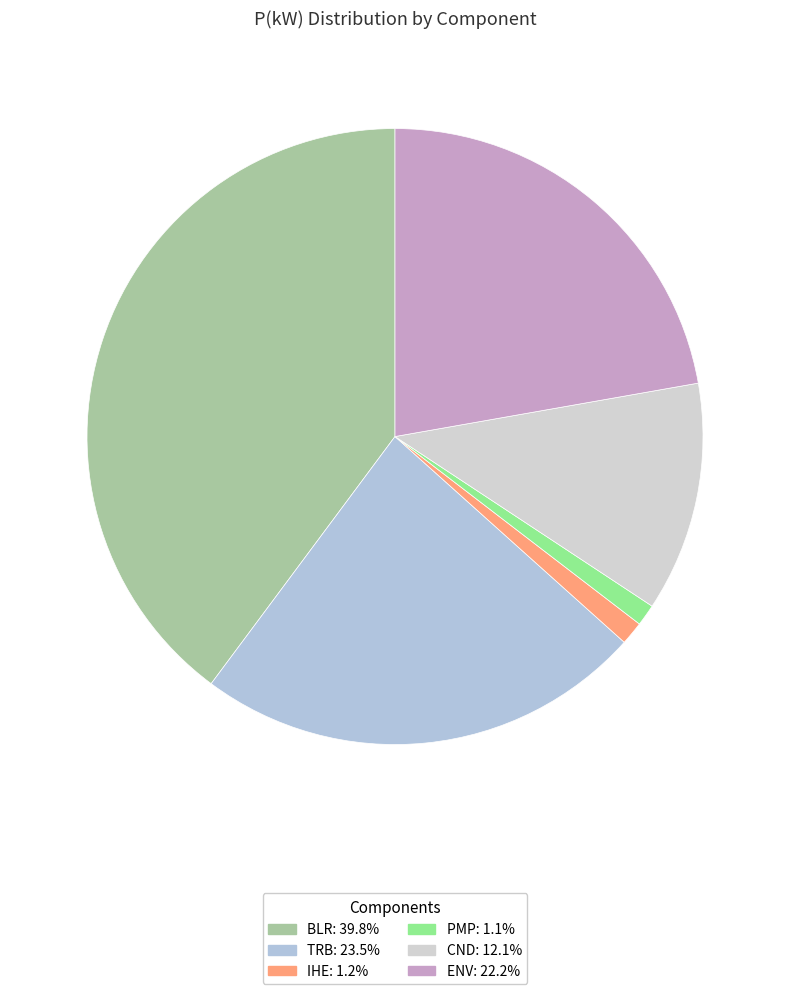

Count the number of slices in the pie.

6